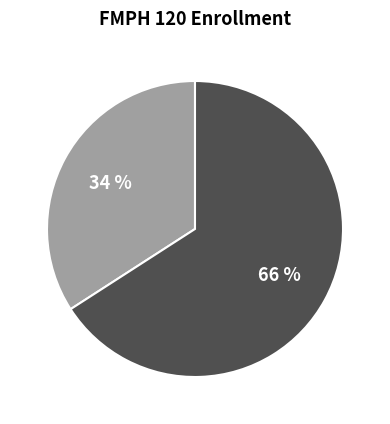

Is there any slice that represents more than half of the pie?

Yes